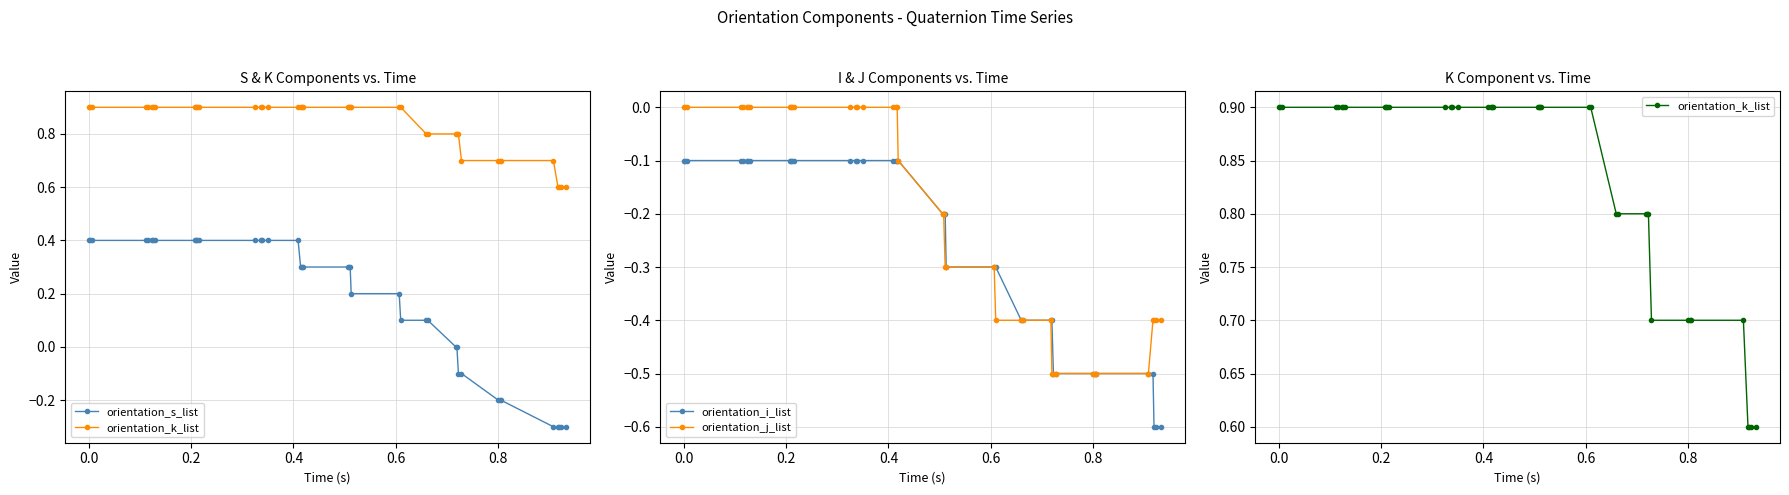

Is this an area chart (filled region under the line)?

No